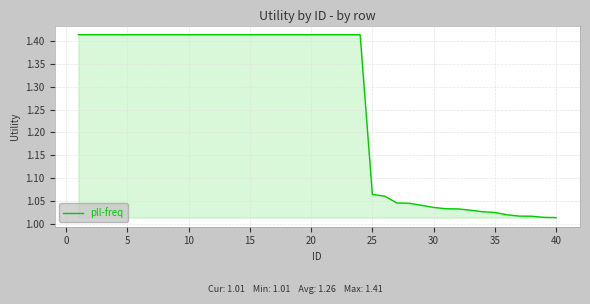

What is the difference between the maximum and minimum values?

0.4